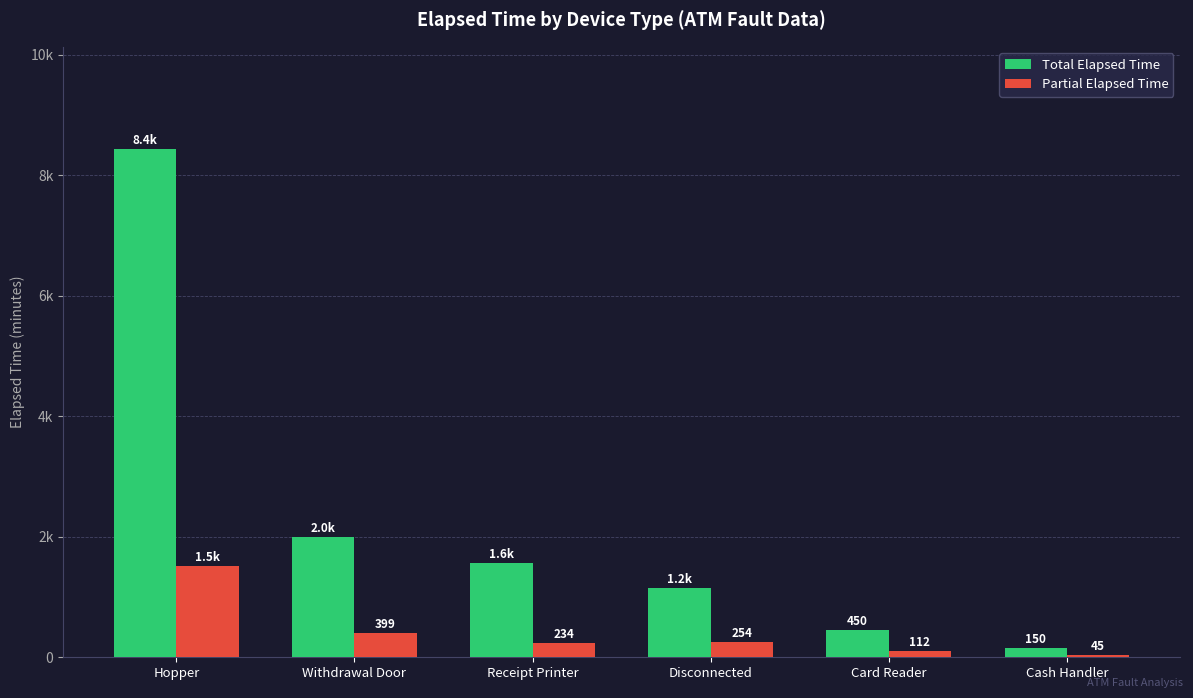

What are all the series names shown in the legend?

Total Elapsed Time, Partial Elapsed Time